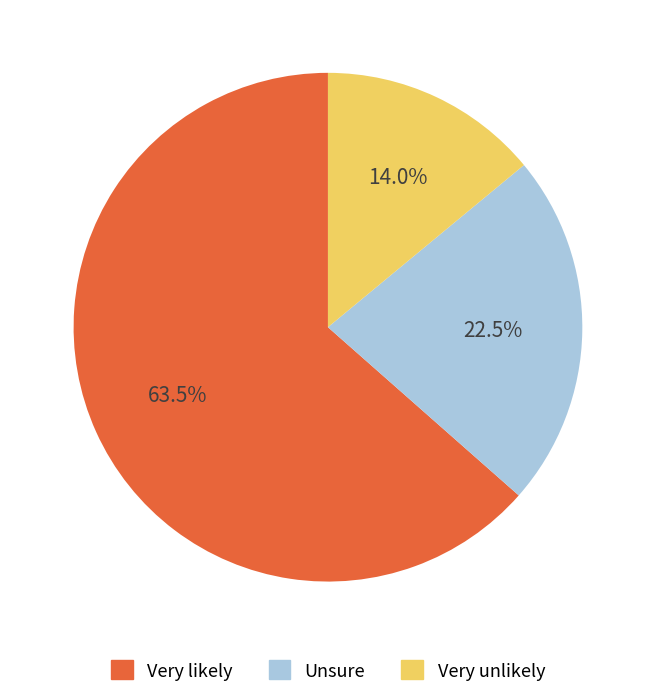

How many slices are in this pie chart?

3